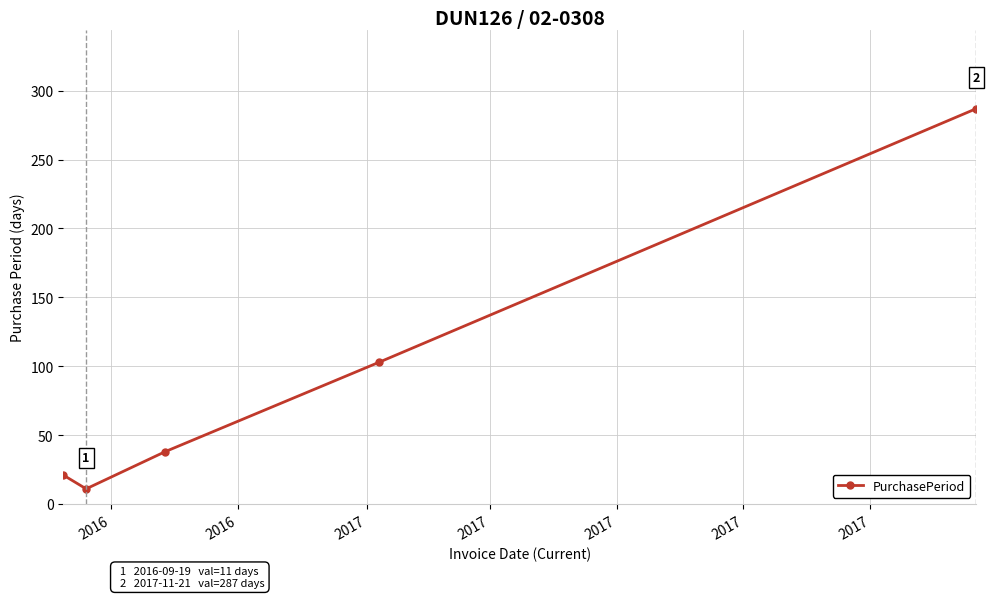

Is this an area chart (filled region under the line)?

No